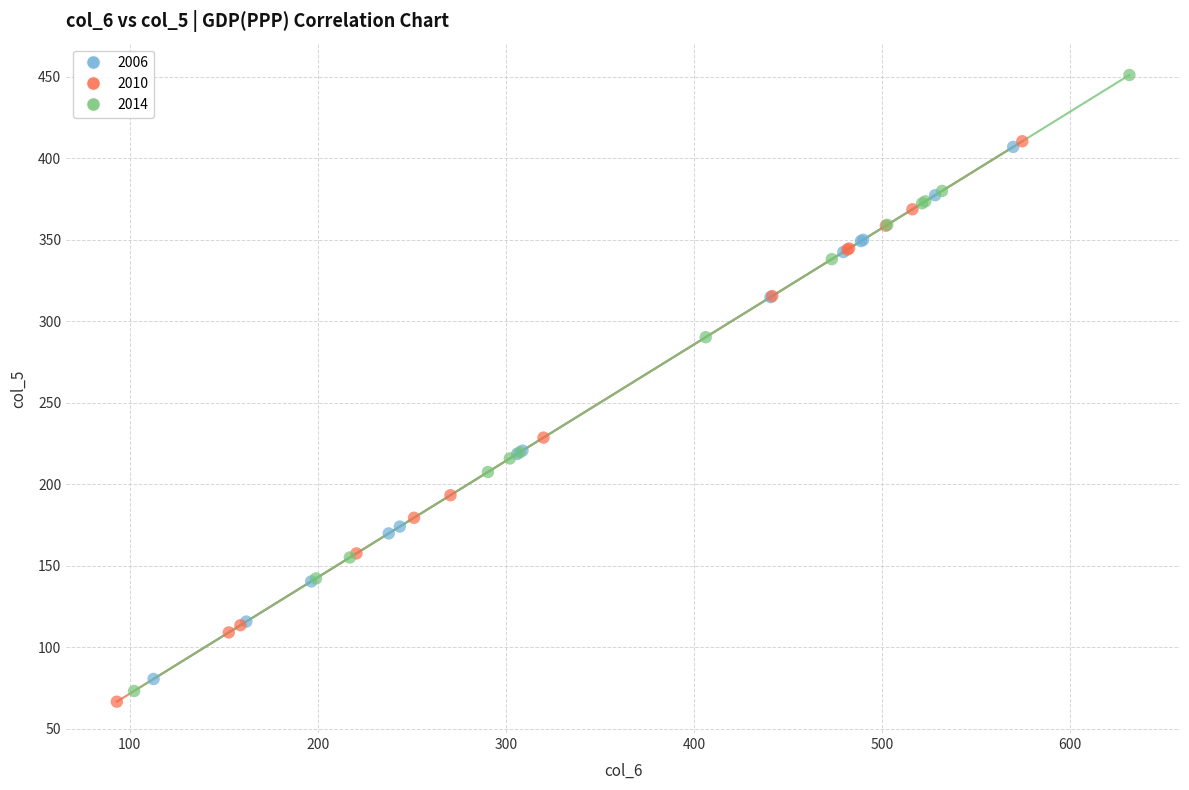

Which series has the largest Y range (max minus min)?

2014